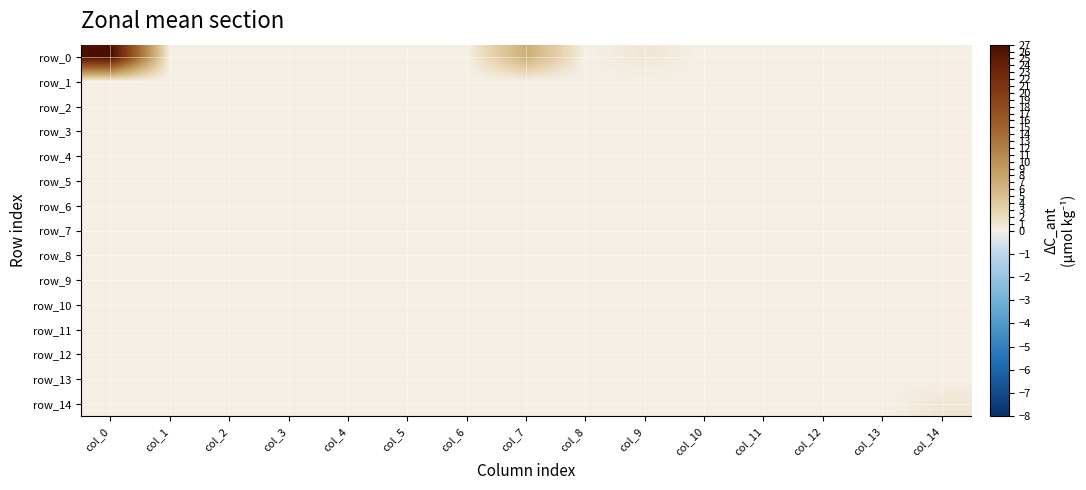

Reading left to right, transcribe all the data shown in this chart.

row_0: 27	0	0	0	0	0	0	7	0	1	0	0	0	0	0
row_1: 0	0	0	0	0	0	0	0	0	0	0	0	0	0	0
row_2: 0	0	0	0	0	0	0	0	0	0	0	0	0	0	0
row_3: 0	0	0	0	0	0	0	0	0	0	0	0	0	0	0
row_4: 0	0	0	0	0	0	0	0	0	0	0	0	0	0	0
row_5: 0	0	0	0	0	0	0	0	0	0	0	0	0	0	0
row_6: 0	0	0	0	0	0	0	0	0	0	0	0	0	0	0
row_7: 0	0	0	0	0	0	0	0	0	0	0	0	0	0	0
row_8: 0	0	0	0	0	0	0	0	0	0	0	0	0	0	0
row_9: 0	0	0	0	0	0	0	0	0	0	0	0	0	0	0
row_10: 0	0	0	0	0	0	0	0	0	0	0	0	0	0	0
row_11: 0	0	0	0	0	0	0	0	0	0	0	0	0	0	0
row_12: 0	0	0	0	0	0	0	0	0	0	0	0	0	0	0
row_13: 0	0	0	0	0	0	0	0	0	0	0	0	0	0	0
row_14: 0	0	0	0	0	0	0	0	0	0	0	0	0	0	1